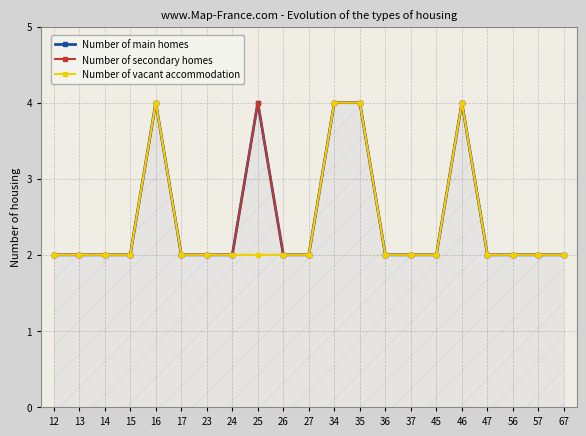

True or false: Number of vacant accommodation and Number of main homes intersect in this chart.

False